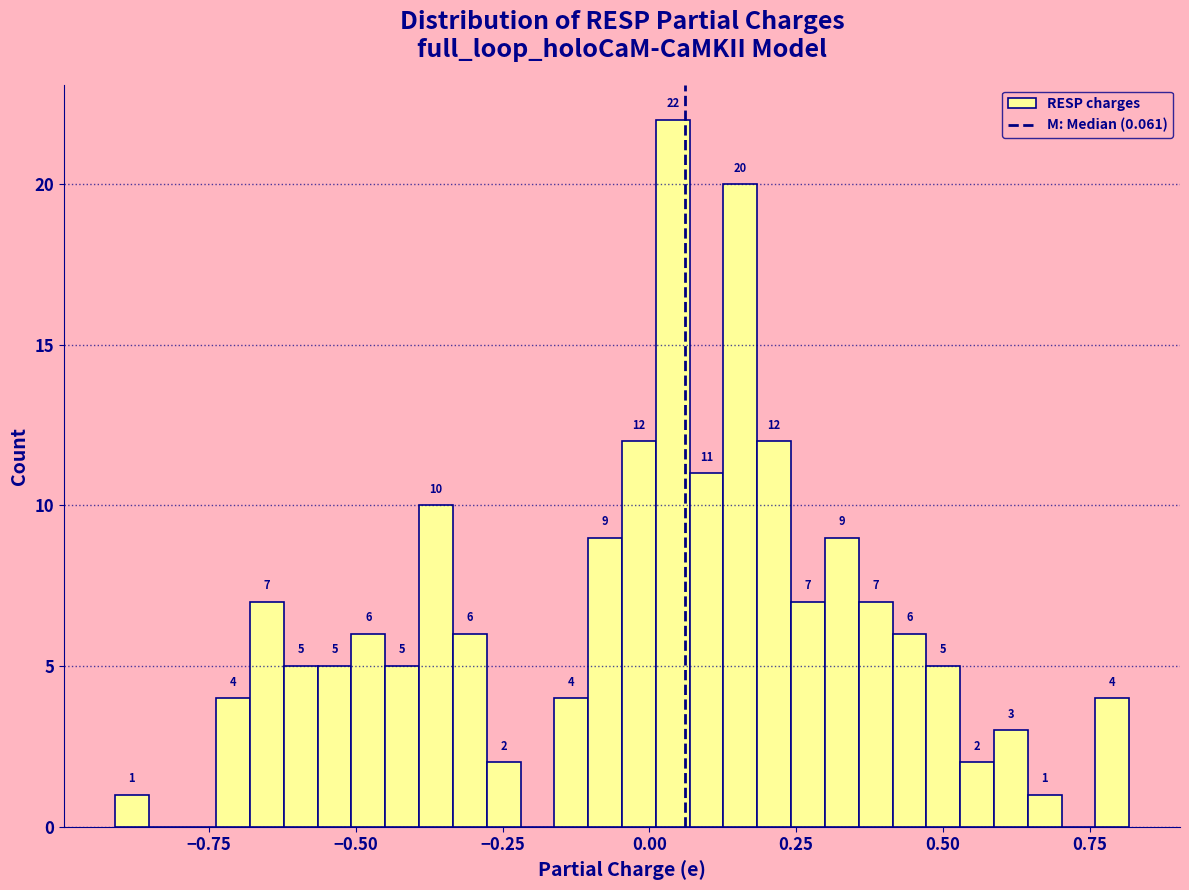

Read against the x-axis, roughly where is the centre of the tallest bar?

0.05